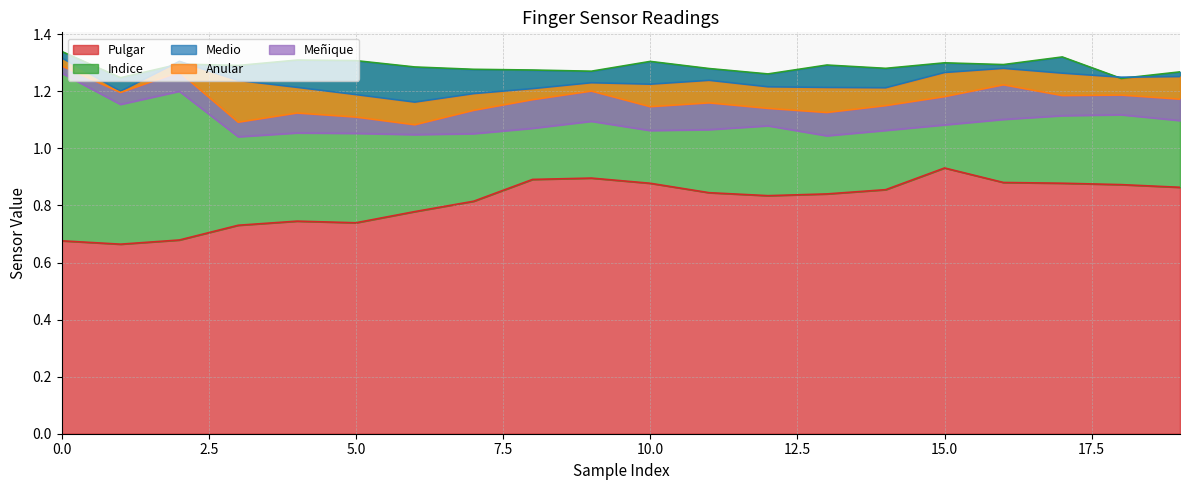

The Pulgar series shows 1.4 at 10.0. True or false?

False